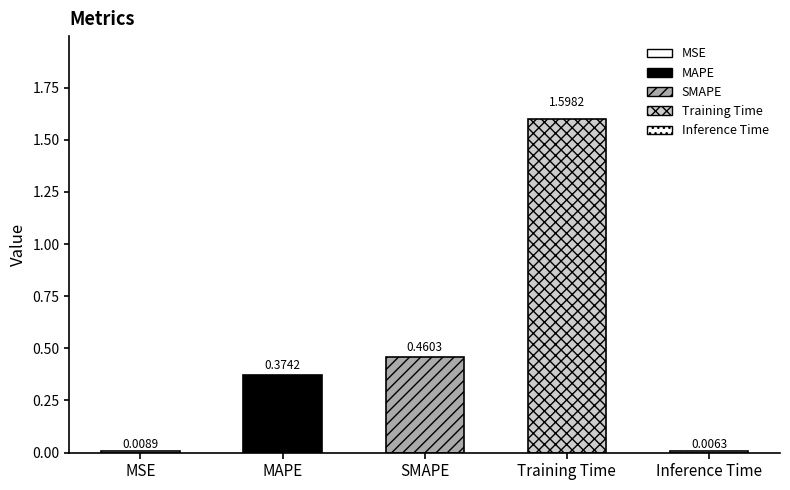

Rank the categories by value from lowest to highest.

Inference Time, MSE, MAPE, SMAPE, Training Time